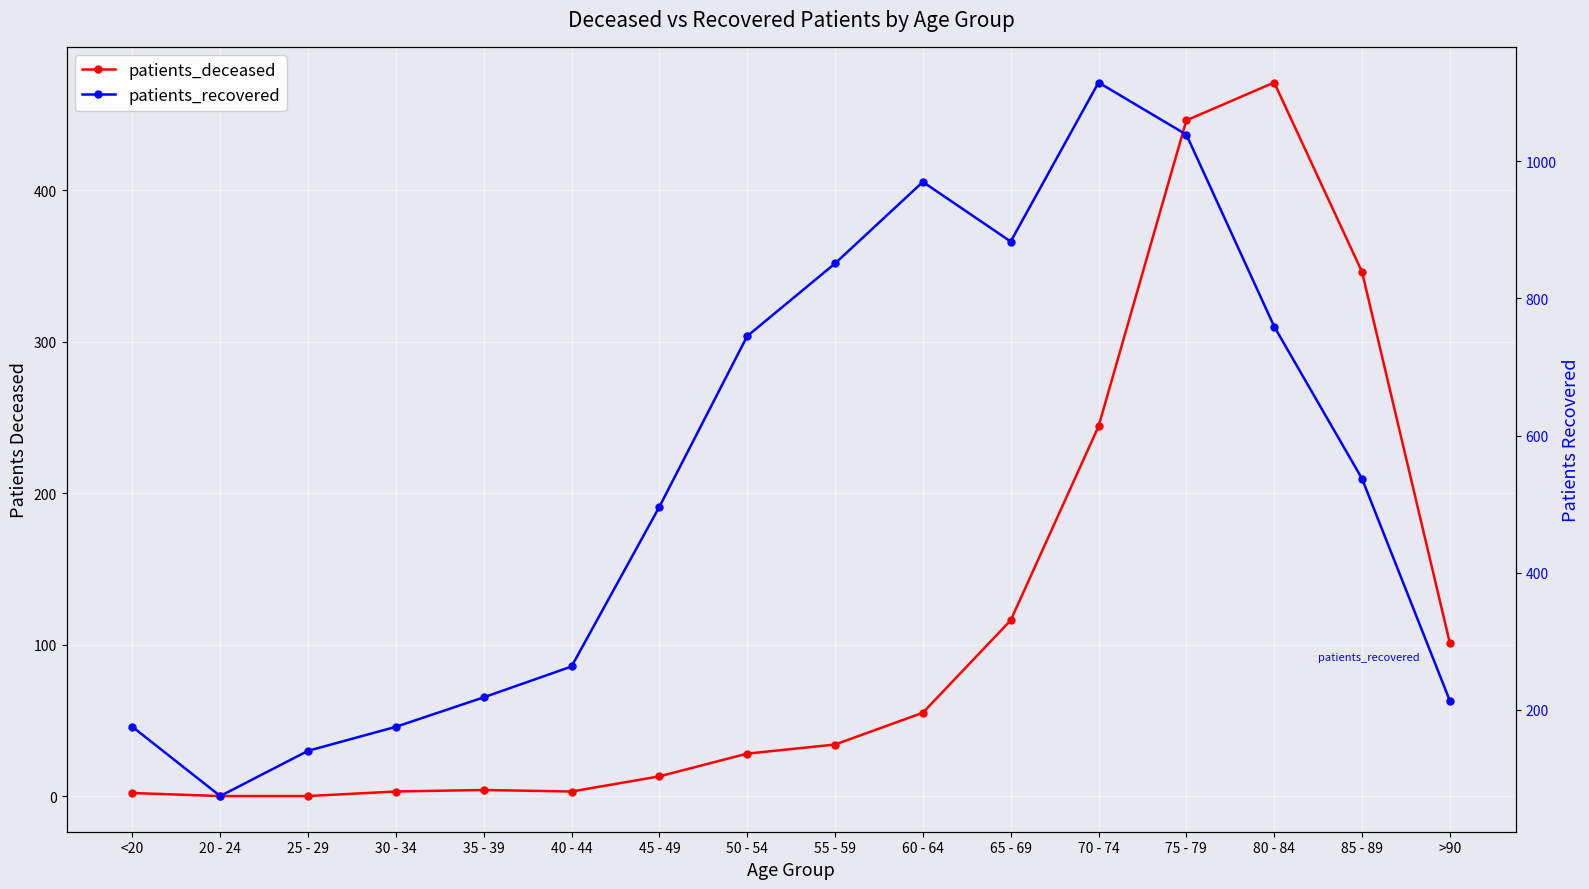

What is the average value of the patients_recovered series?

541